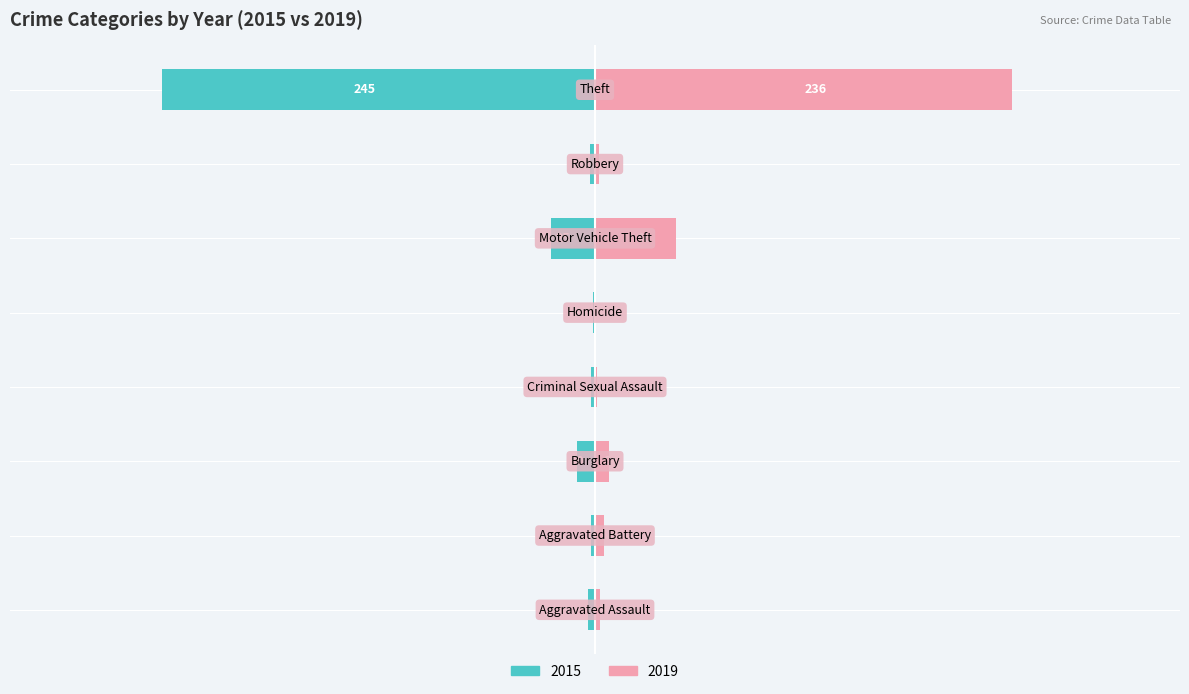

Which series has the widest spread of values?

2015